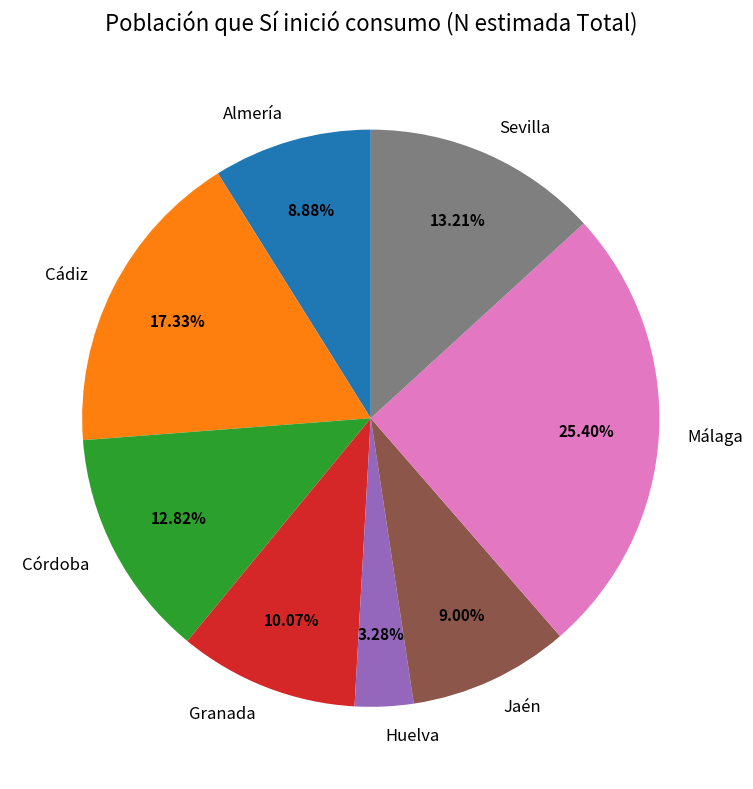

Is there any slice that represents more than half of the pie?

No